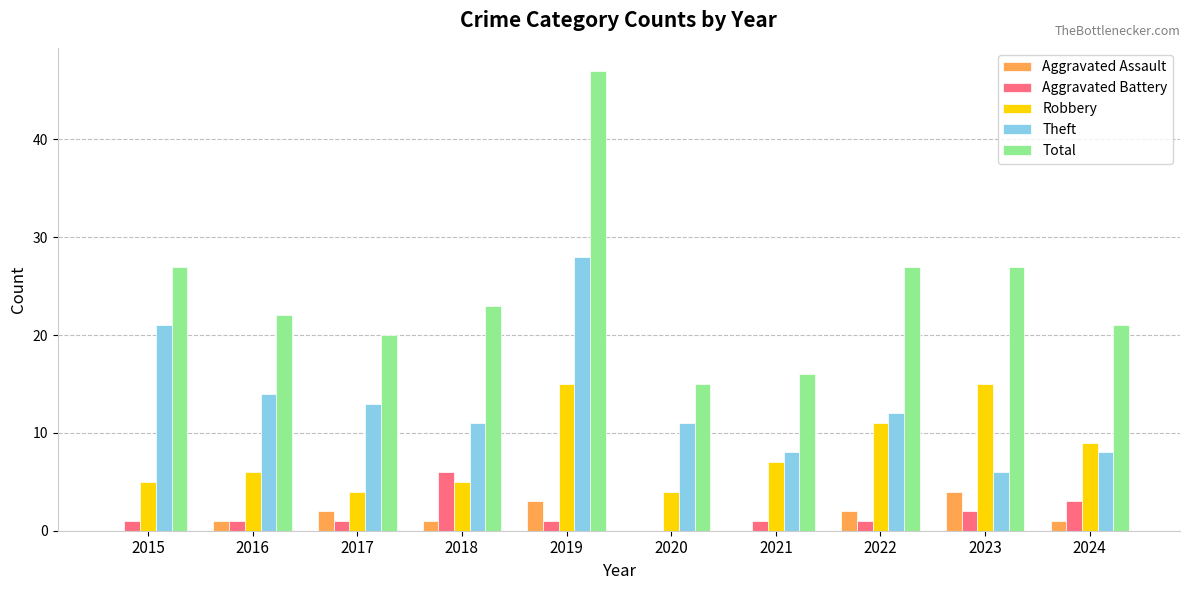

At which label is Aggravated Battery closest to 3?

2024